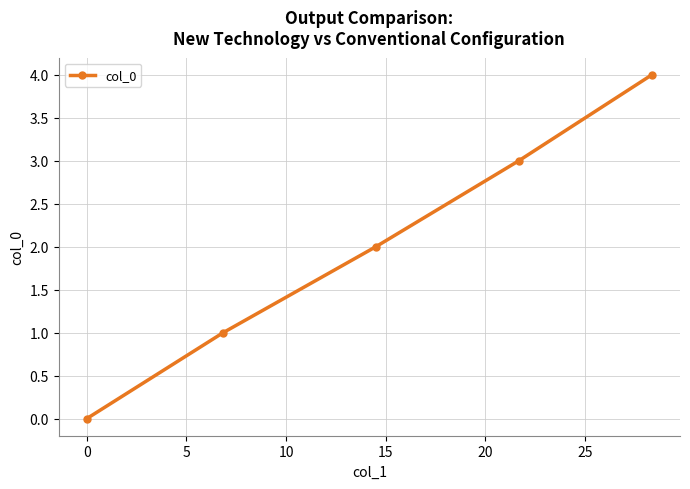

Reading left to right, extract all data points from this chart.

0	1	2	3	4